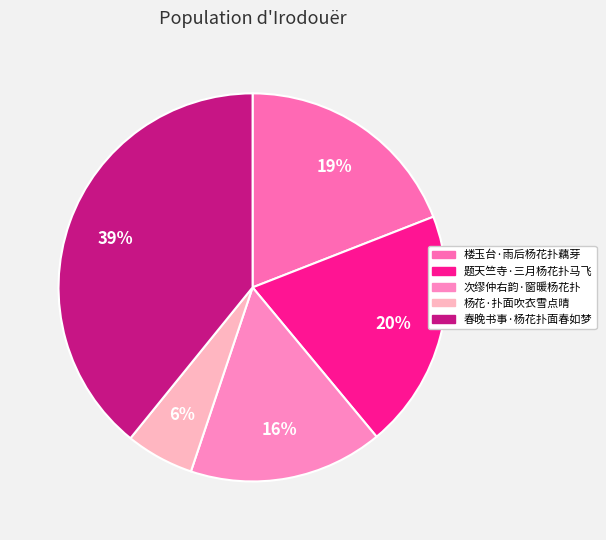

What is the total percentage of 楼玉台·雨后杨花扑藕芽 and 题天竺寺·三月杨花扑马飞?

39.0%